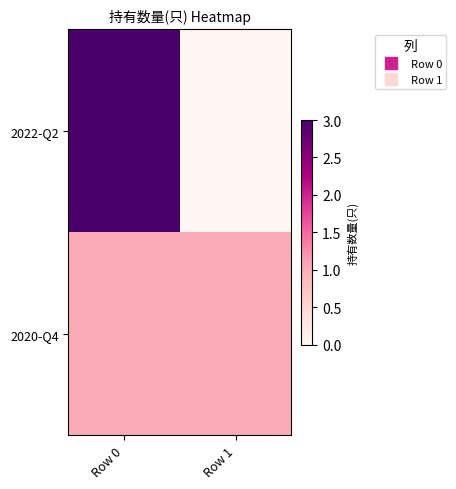

Reading left to right, list all the values displayed in this chart.

2022-Q2: Row 0=3	Row 1=0
2020-Q4: Row 0=1	Row 1=1